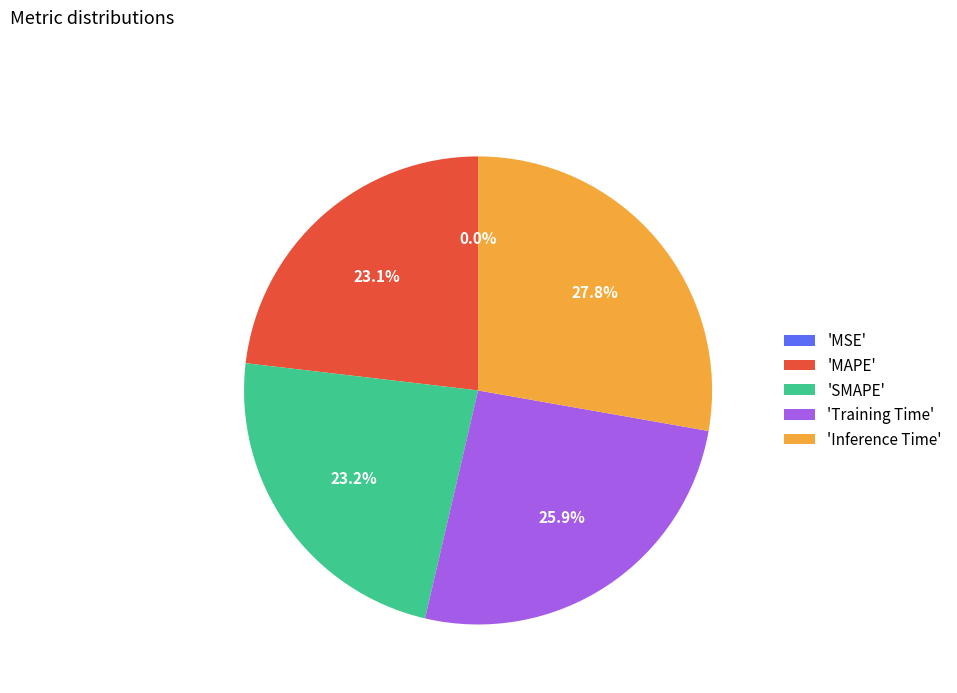

What is the largest slice in the pie chart?

'Inference Time'